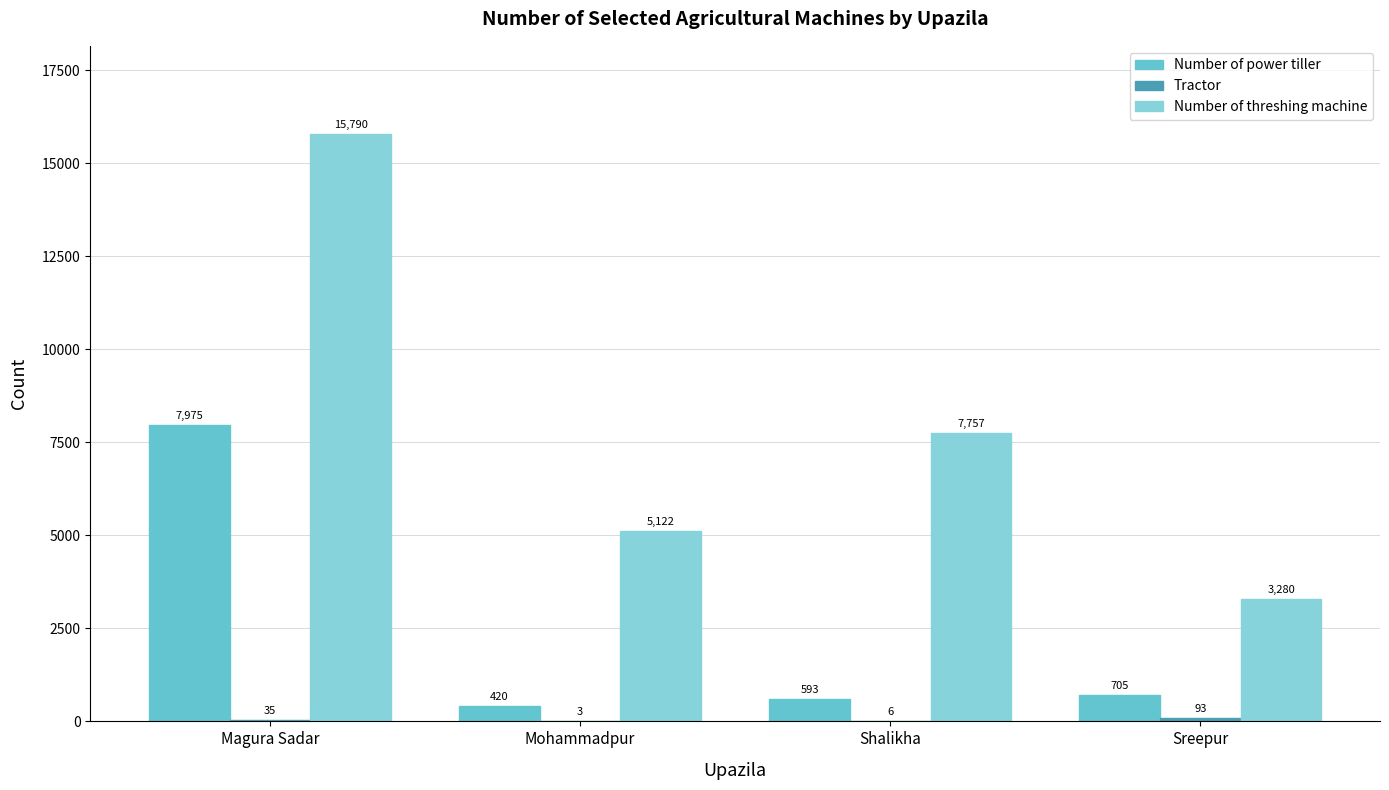

True or false: Number of power tiller has a value of 420 at Mohammadpur.

True